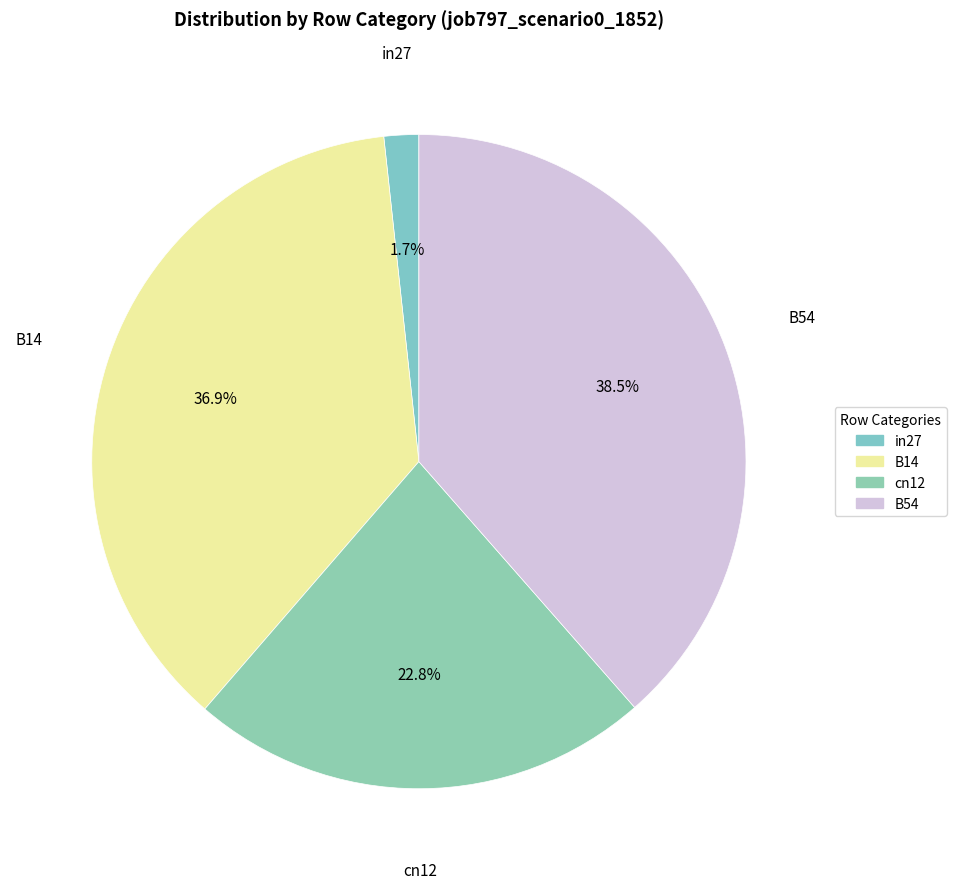

Does any single category account for the majority?

No